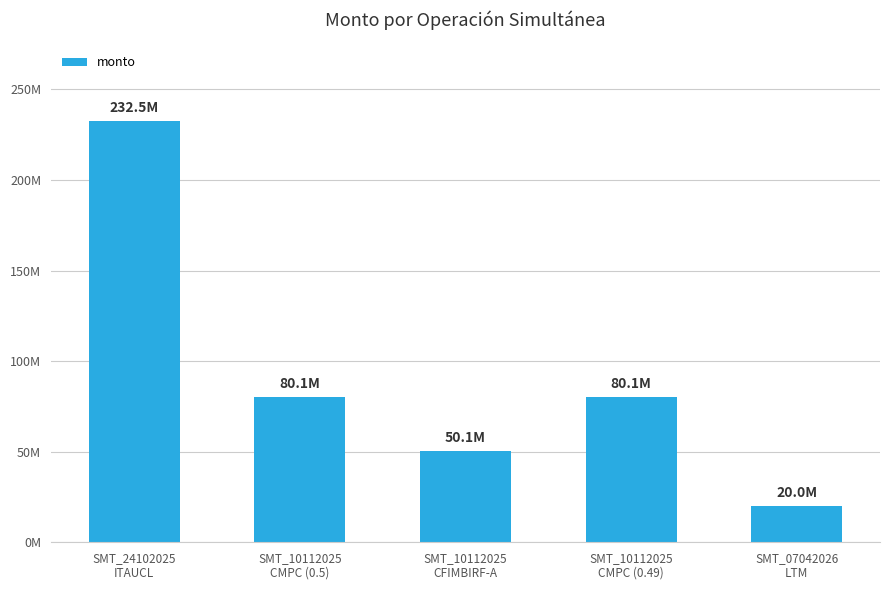

Does the chart contain any negative values?

No